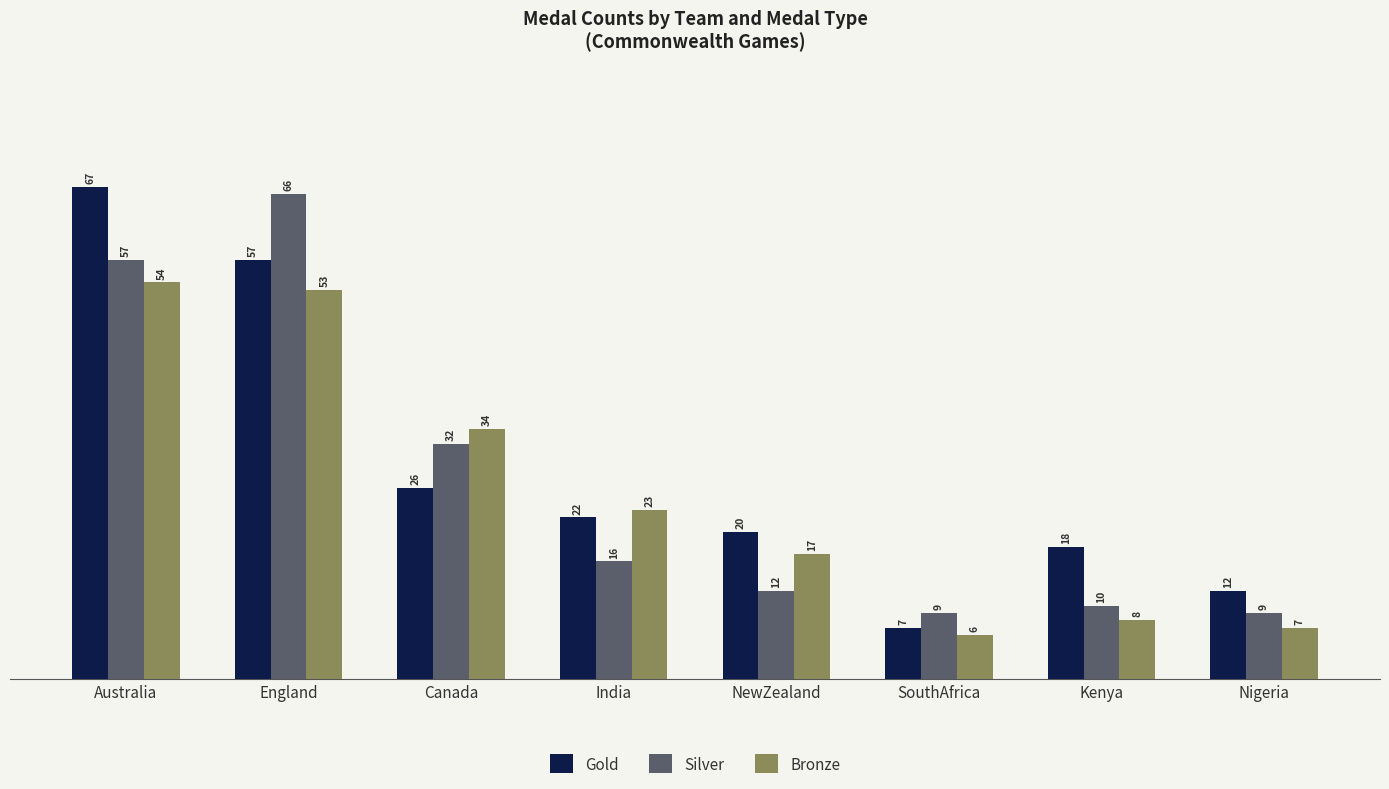

Reading right to left, extract all data points from this chart.

Gold: 12	18	7	20	22	26	57	67
Silver: 9	10	9	12	16	32	66	57
Bronze: 7	8	6	17	23	34	53	54